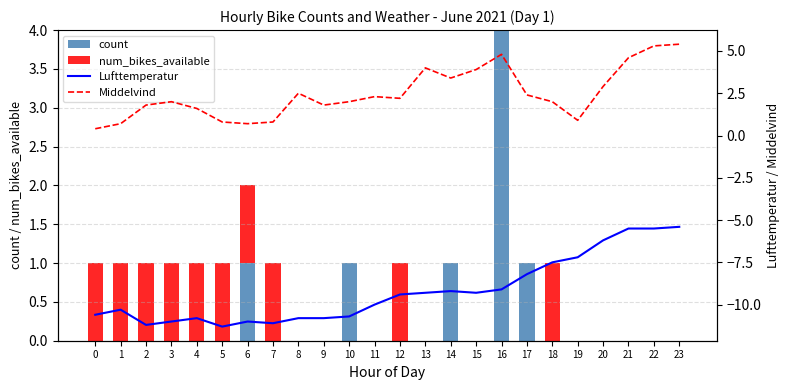

Reading left to right, extract all data points from this chart.

count: 0=0.0	1=0.0	2=0.0	3=0.0	4=0.0	5=0.0	6=1.0	7=0.0	8=0.0	9=0.0	10=1.0	11=0.0	12=0.0	13=0.0	14=1.0	15=0.0	16=4.0	17=1.0	18=0.0	19=0.0	20=0.0	21=0.0	22=0.0	23=0.0
num_bikes_available: 0=1.0	1=1.0	2=1.0	3=1.0	4=1.0	5=1.0	6=1.0	7=1.0	8=0.0	9=0.0	10=0.0	11=0.0	12=1.0	13=0.0	14=0.0	15=0.0	16=0.0	17=0.0	18=1.0	19=0.0	20=0.0	21=0.0	22=0.0	23=0.0
Lufttemperatur: 0=-10.6	1=-10.3	2=-11.2	3=-11.0	4=-10.8	5=-11.3	6=-11.0	7=-11.1	8=-10.8	9=-10.8	10=-10.7	11=-10.0	12=-9.4	13=-9.3	14=-9.2	15=-9.3	16=-9.1	17=-8.2	18=-7.5	19=-7.2	20=-6.2	21=-5.5	22=-5.5	23=-5.4
Middelvind: 0=0.4	1=0.7	2=1.8	3=2.0	4=1.6	5=0.8	6=0.7	7=0.8	8=2.5	9=1.8	10=2.0	11=2.3	12=2.2	13=4.0	14=3.4	15=3.9	16=4.8	17=2.4	18=2.0	19=0.9	20=2.9	21=4.6	22=5.3	23=5.4